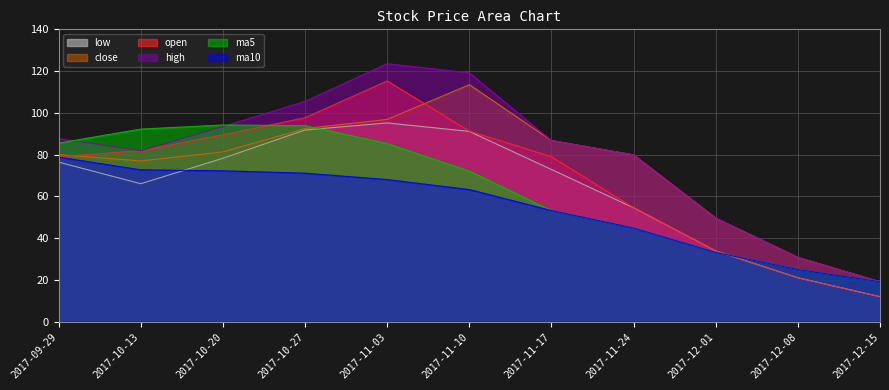

At which label does ma5 first exceed 72?

2017-09-29